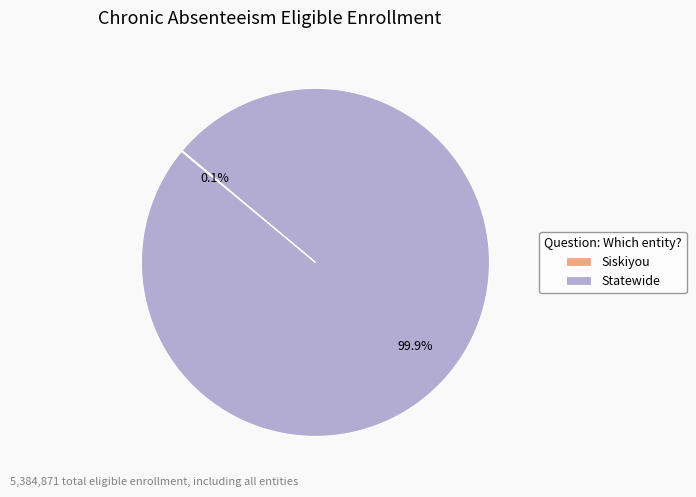

What is the majority slice?

Statewide